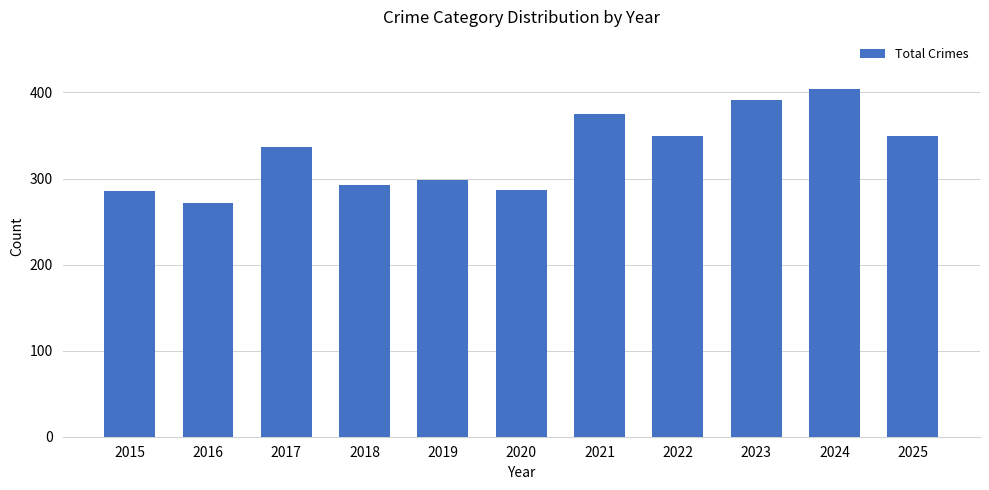

Is it true that the value at 2015 is 285?

True